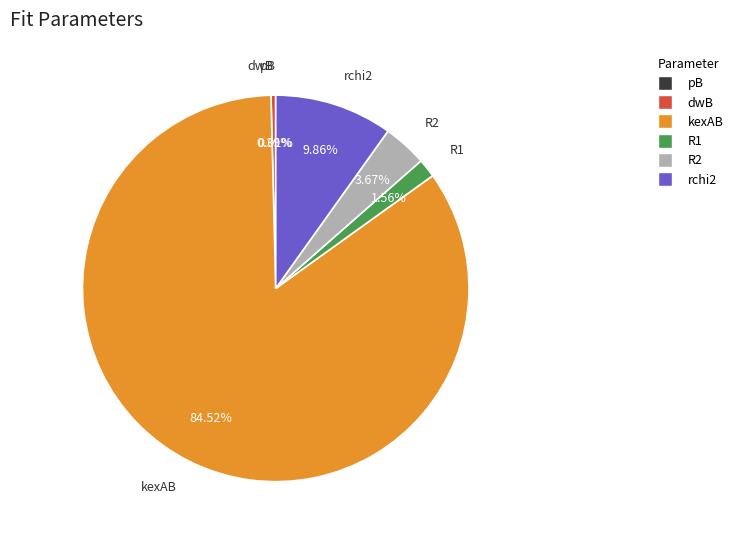

Combined, do rchi2 and dwB account for over 50%?

No